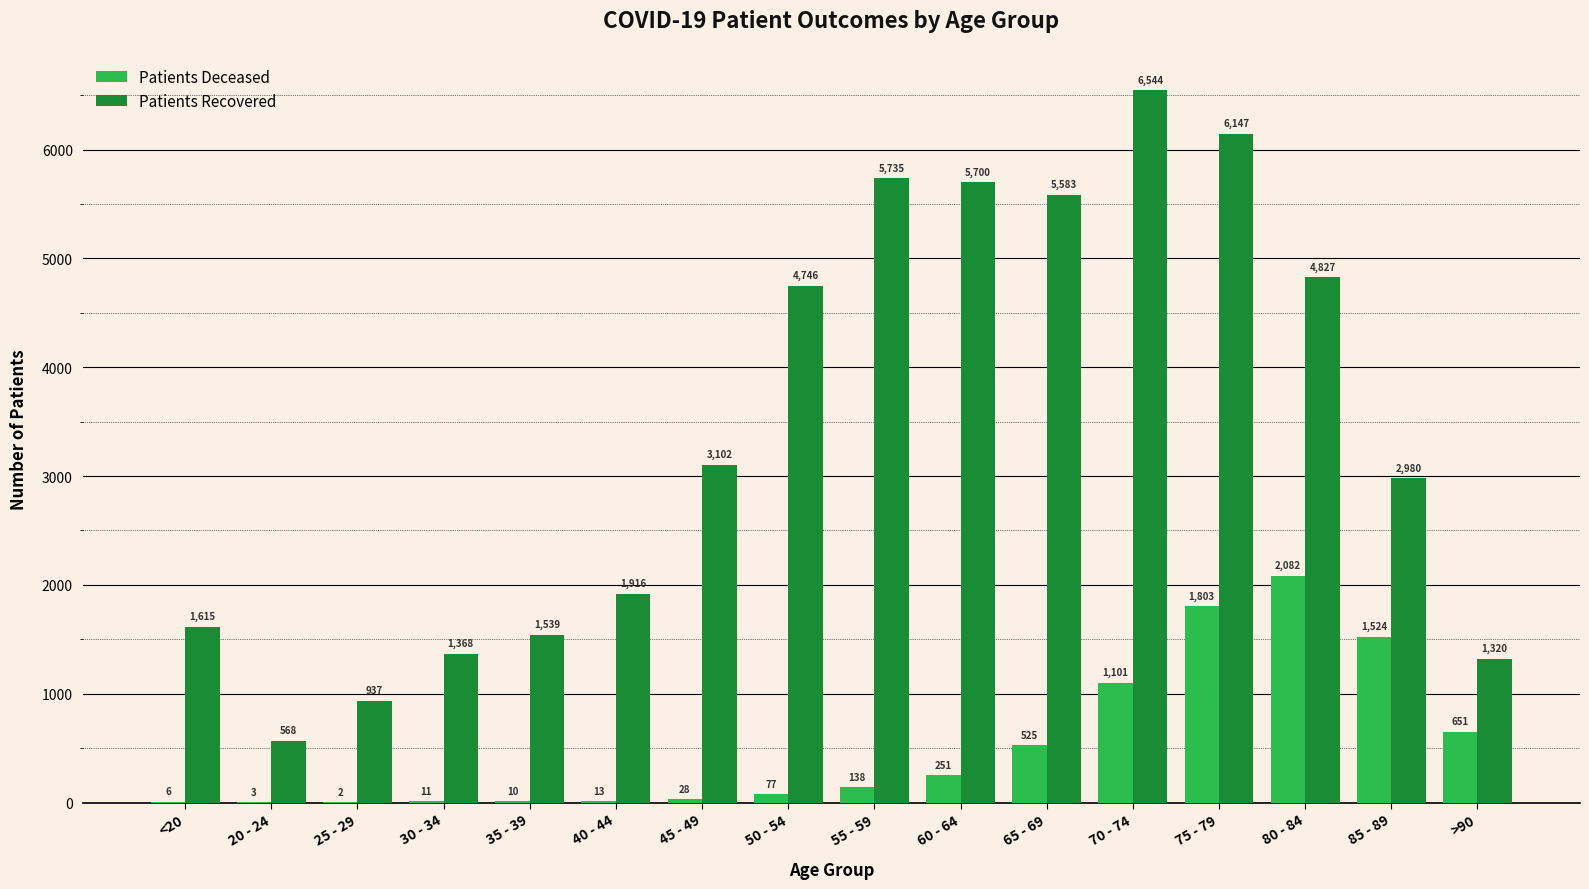

What is the total value across all series at 65 - 69?

6108